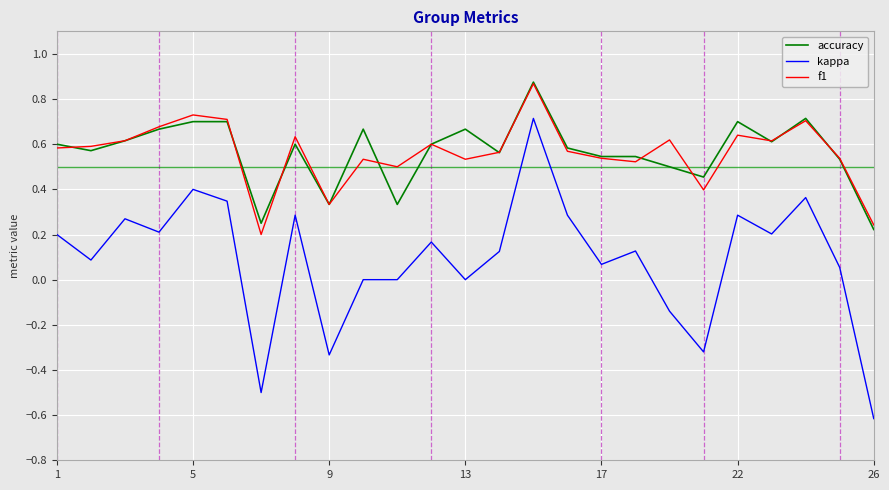

Which series has the largest range (max minus min)?

kappa